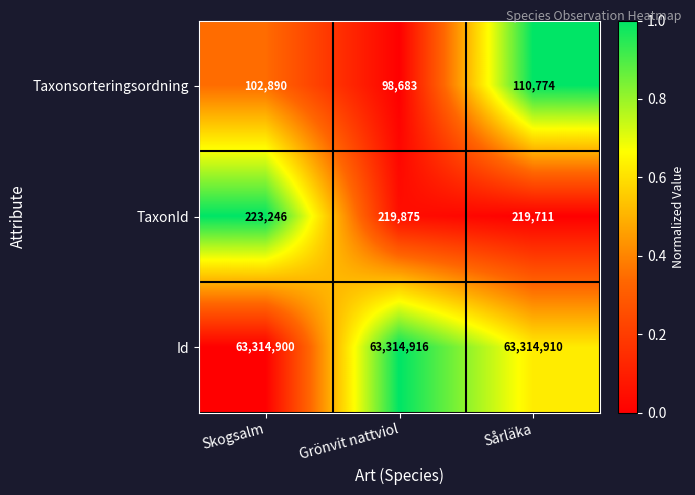

Reading right to left, list all the values displayed in this chart.

Taxonsorteringsordning: Sårläka=110774	Grönvit nattviol=98683	Skogsalm=102890
TaxonId: Sårläka=219711	Grönvit nattviol=219875	Skogsalm=223246
Id: Sårläka=63314910	Grönvit nattviol=63314916	Skogsalm=63314900